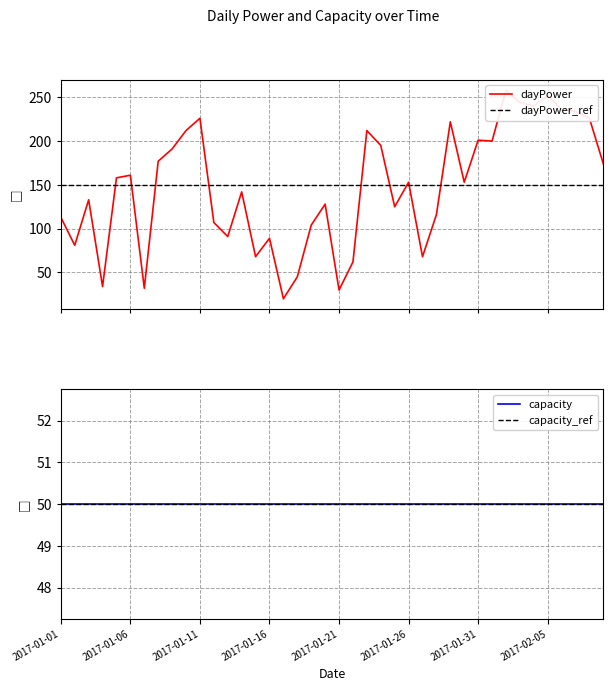

How many points are higher than both their immediate neighbors (excluding endpoints)?

12